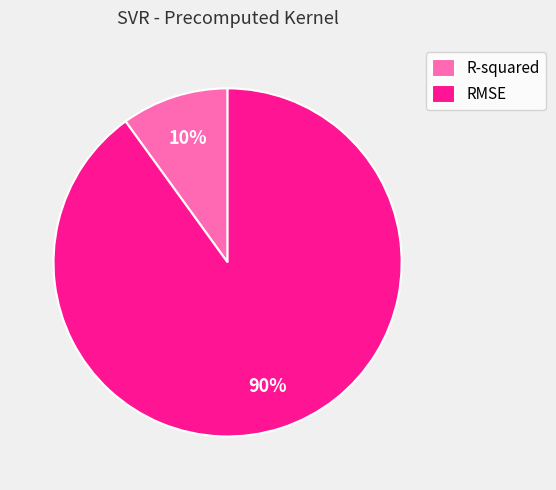

True or false: R-squared accounts for 10% of the total.

True